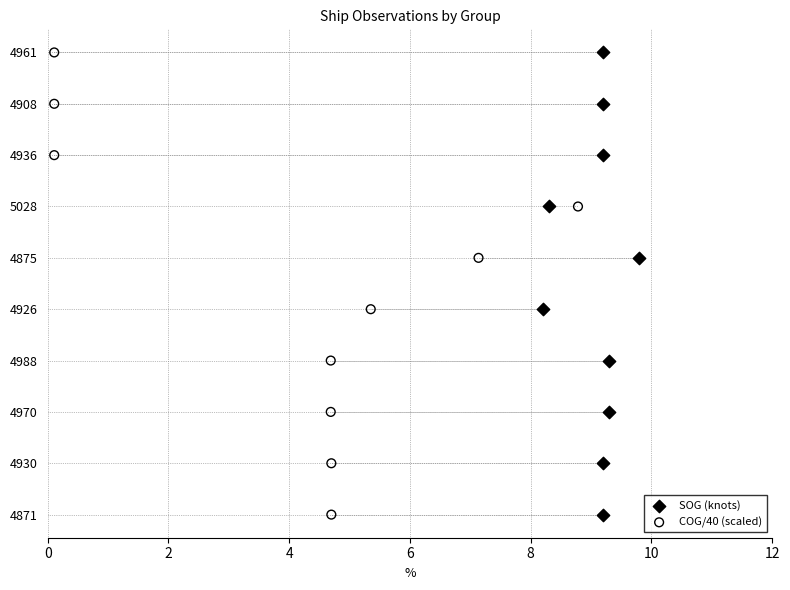

Which series contains the lowest Y value?

SOG (knots)